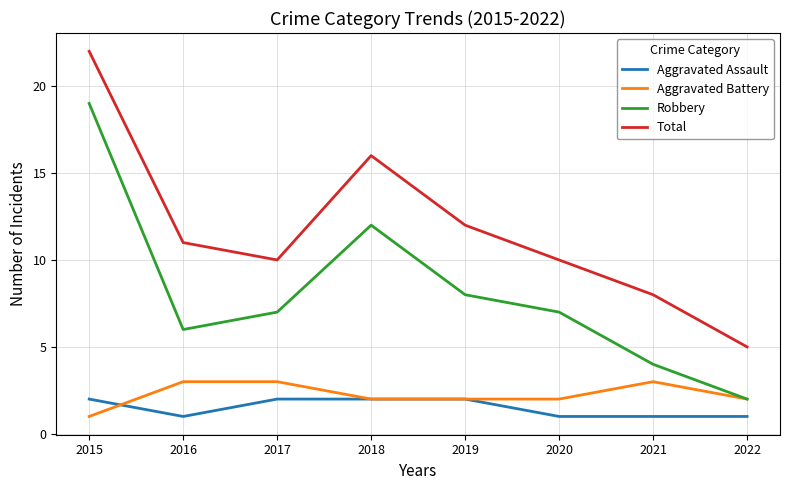

True or false: Total and Aggravated Assault cross at least once.

False